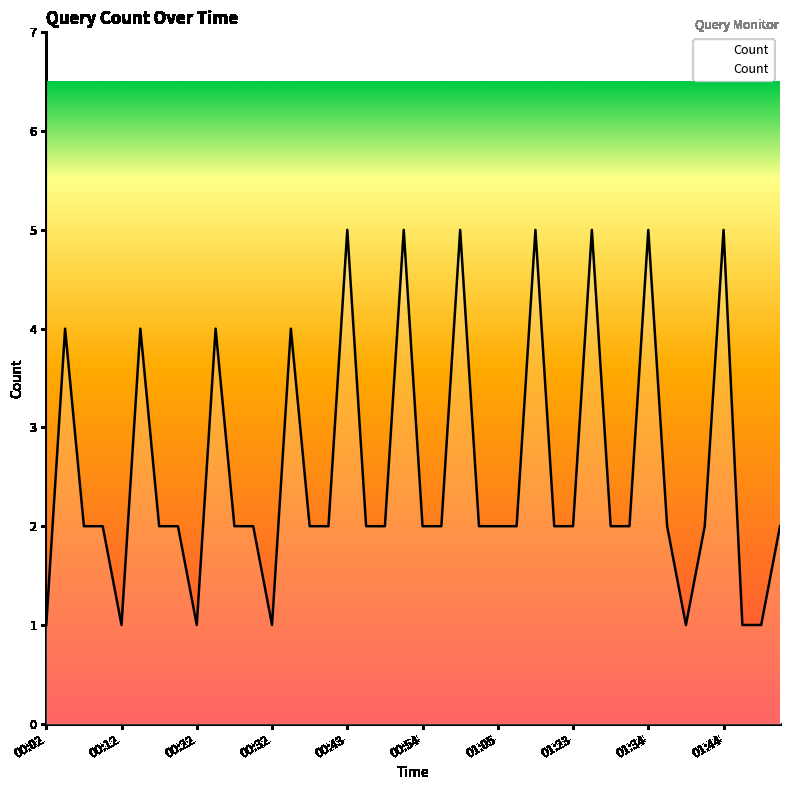

What is the difference between the second highest and minimum values?

4